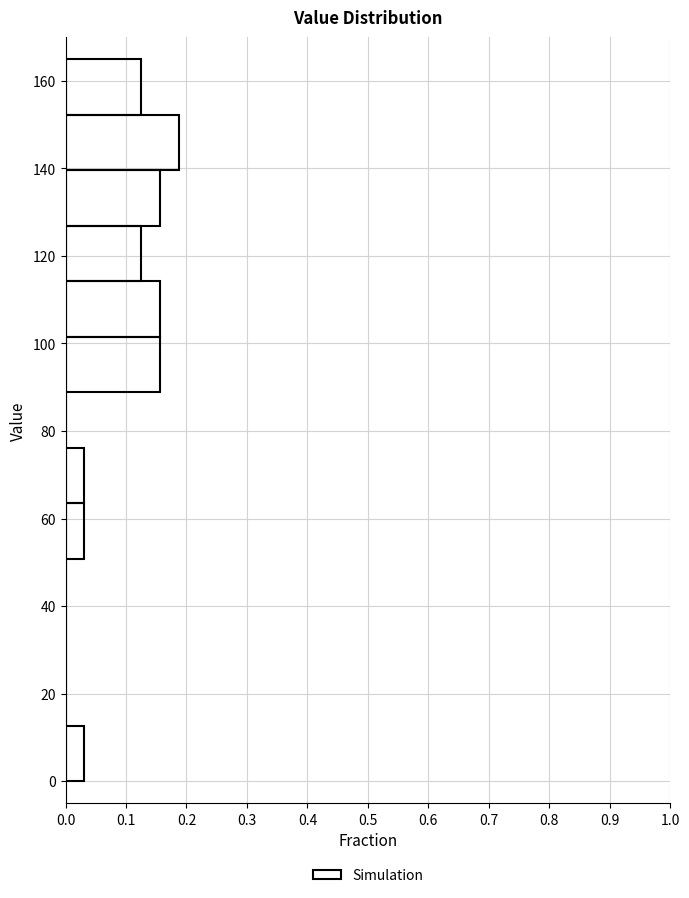

What is the length of the bar covering 140 to 152 on the y-axis? Neither the bar edges nor the lengths are printed on the chart, so give them approximately, as read against the axes.

0.19